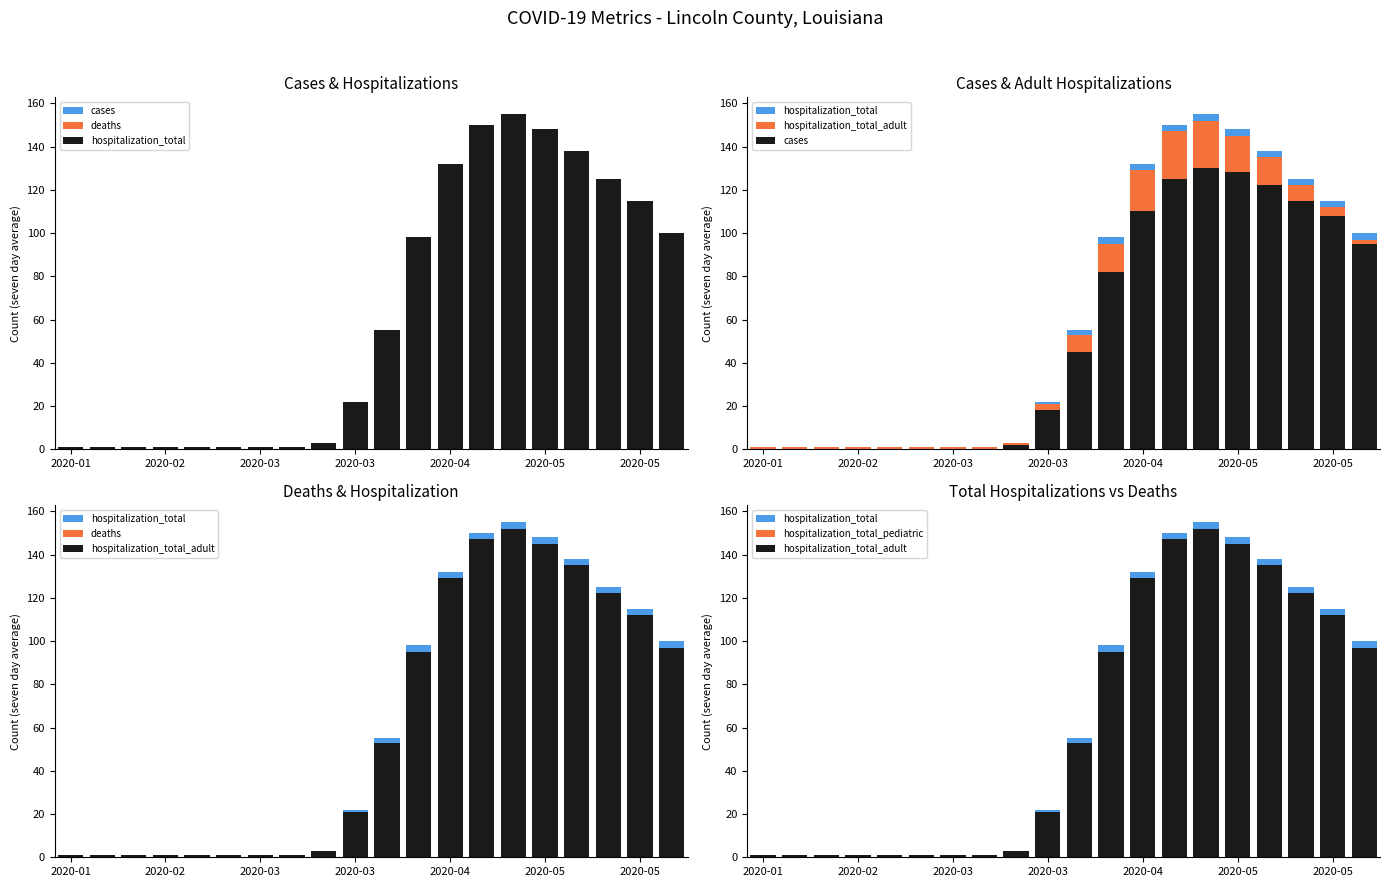

Which series has the largest total across all categories?

hospitalization_total